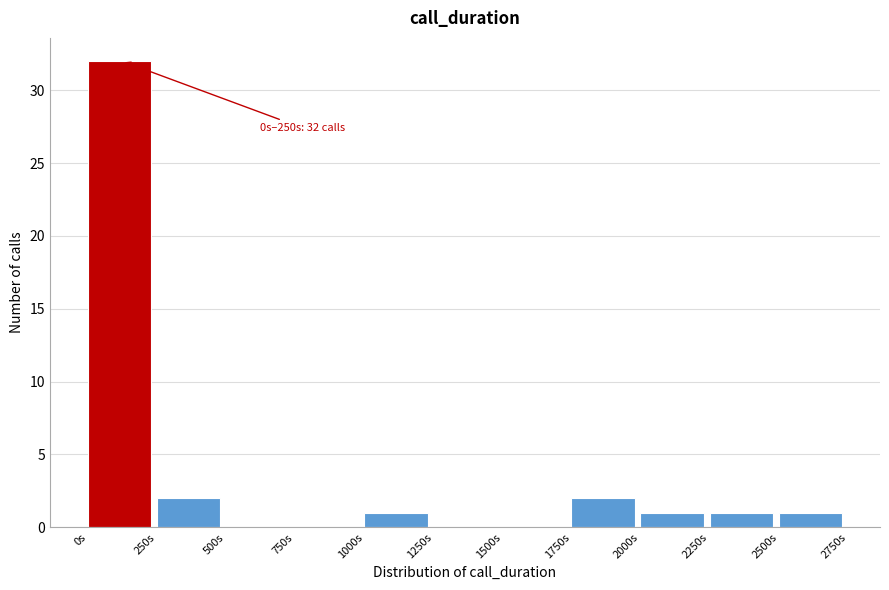

Which range on the x-axis has the tallest bar?

0 to 250